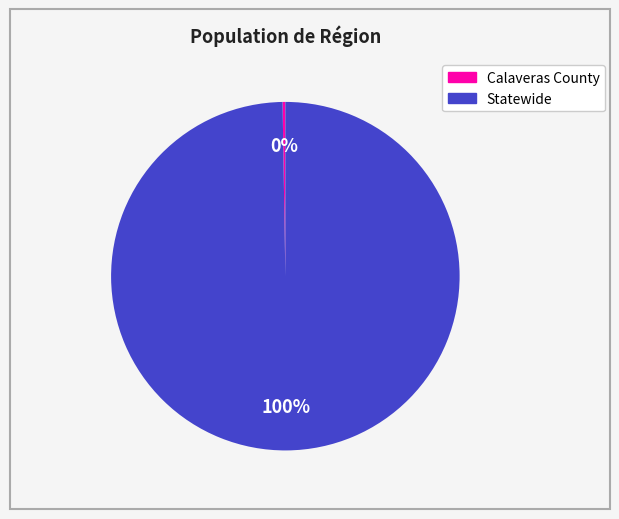

Which category has the biggest portion of the pie?

Statewide